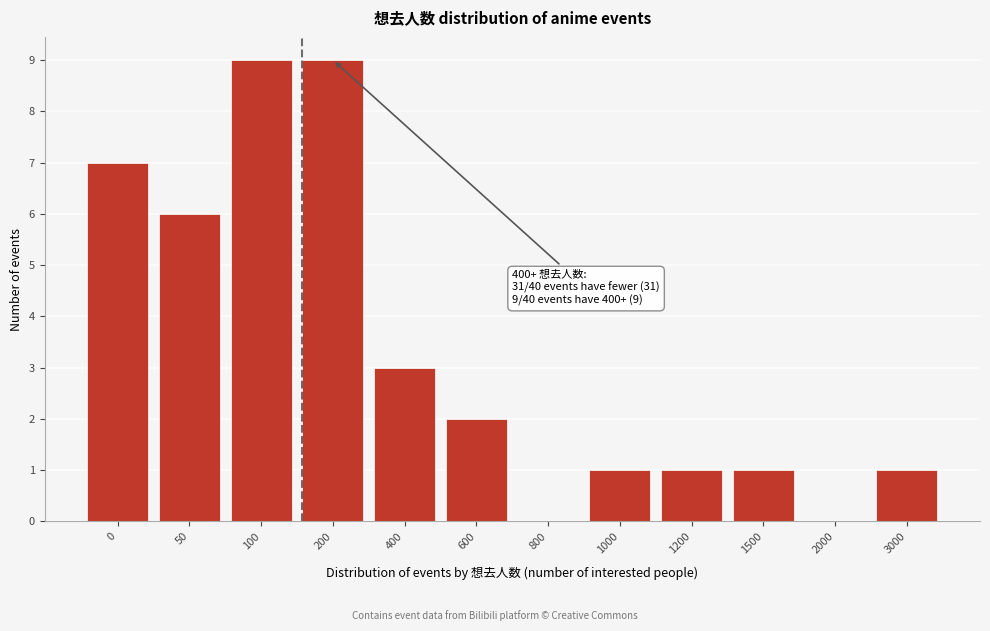

Reading left to right, what are all the values shown in this chart?

0=7	50=6	100=9	200=9	400=3	600=2	800=0	1000=1	1200=1	1500=1	2000=0	3000=1